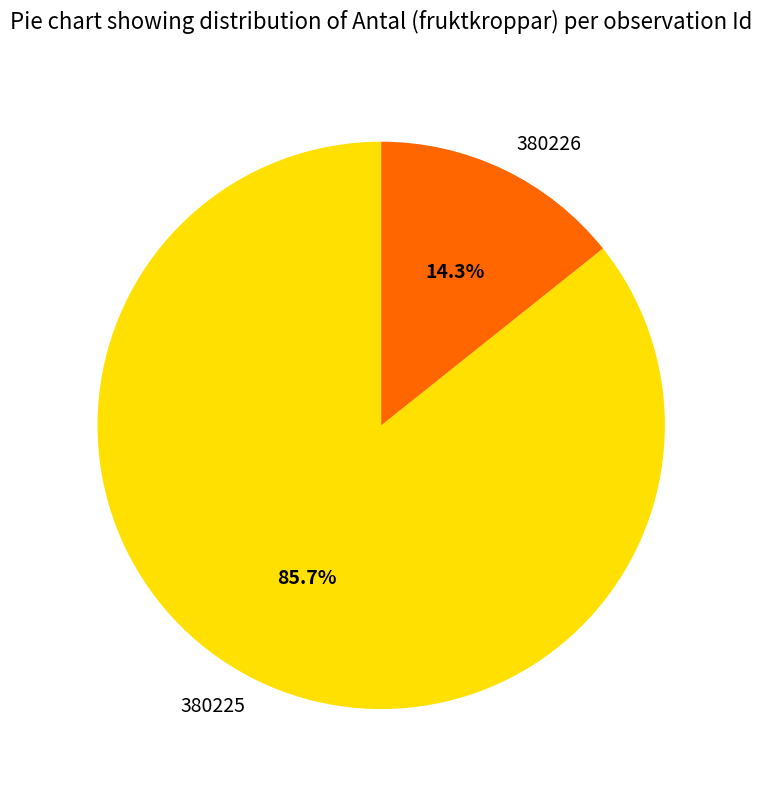

The 380225 slice represents 86% of the pie. True or false?

True